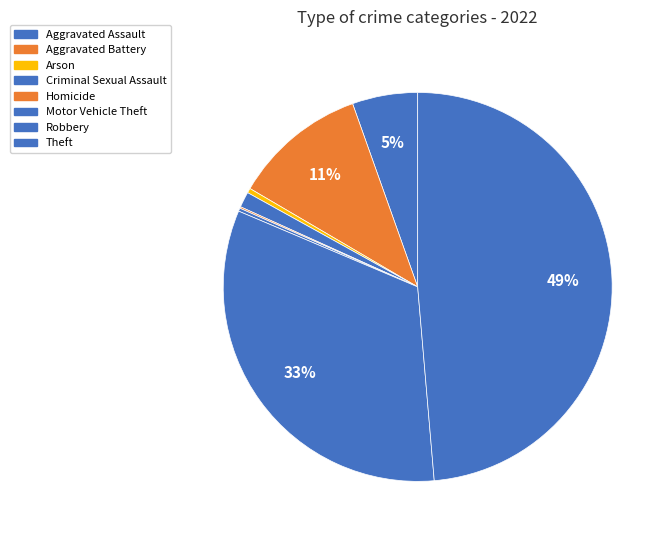

To the nearest percent, what percentage of the pie is Robbery?

33%